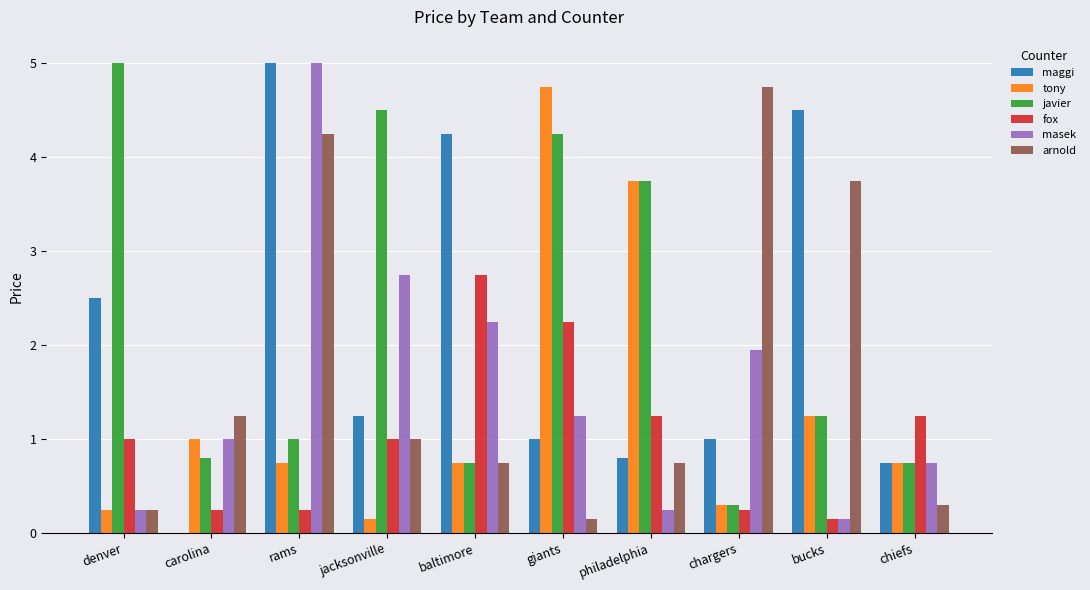

Between jacksonville and chargers, which series saw the biggest shift?

javier